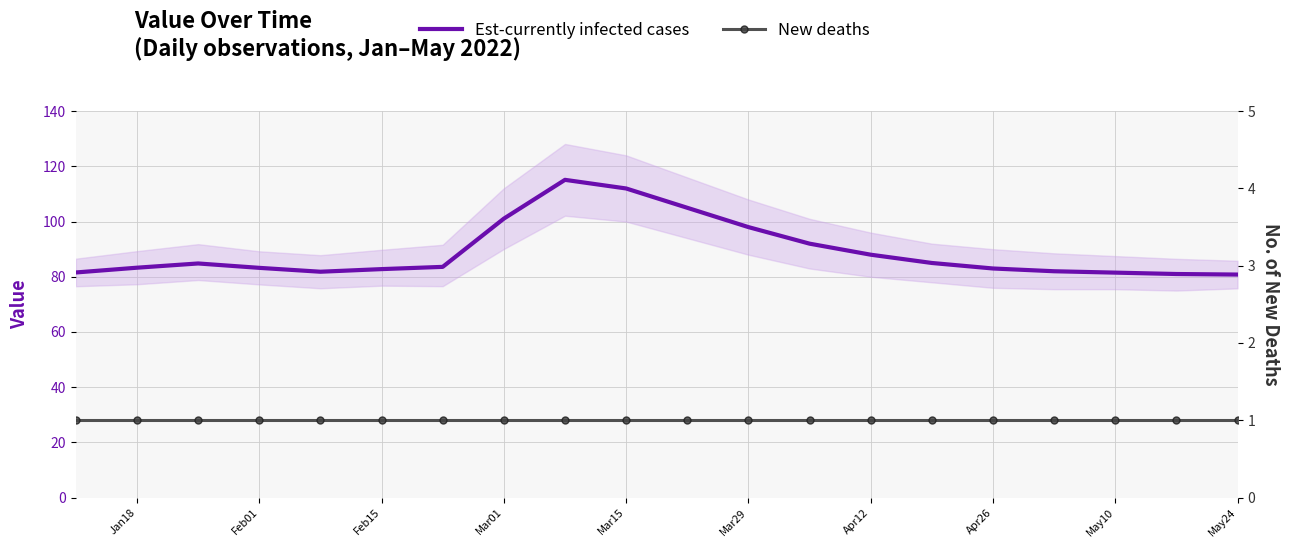

Is it true that Est-currently infected cases equals 98.0 at Mar29?

True